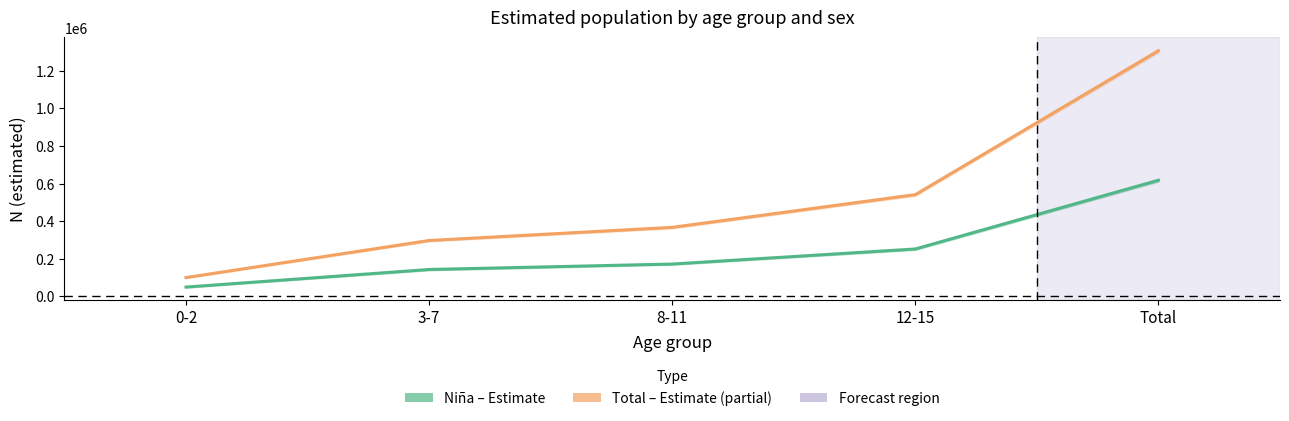

What is the difference between the second highest and minimum values in the Niña N estimada series?

202610